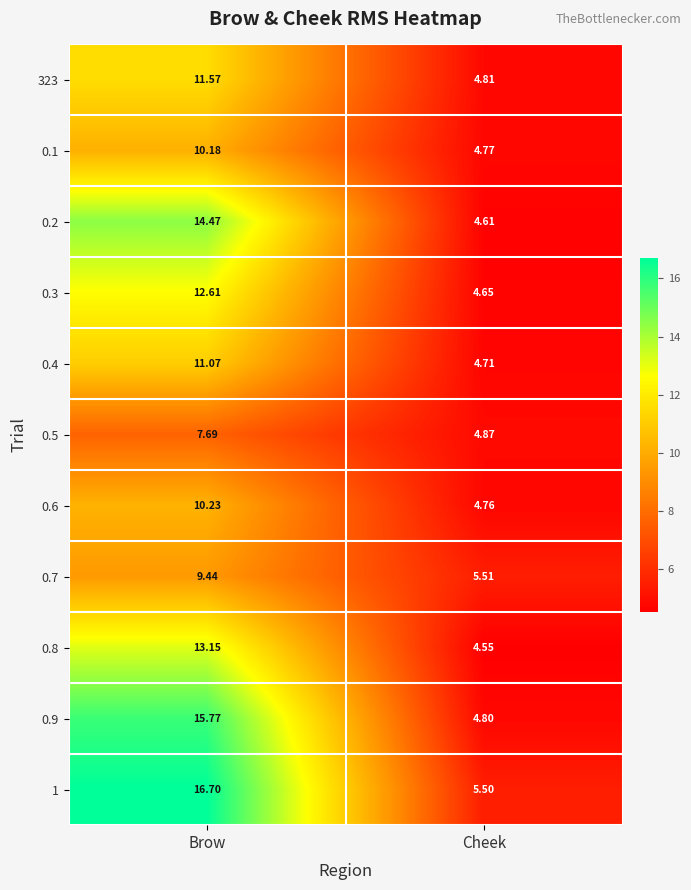

At which category is the sum across all series the highest?

Brow